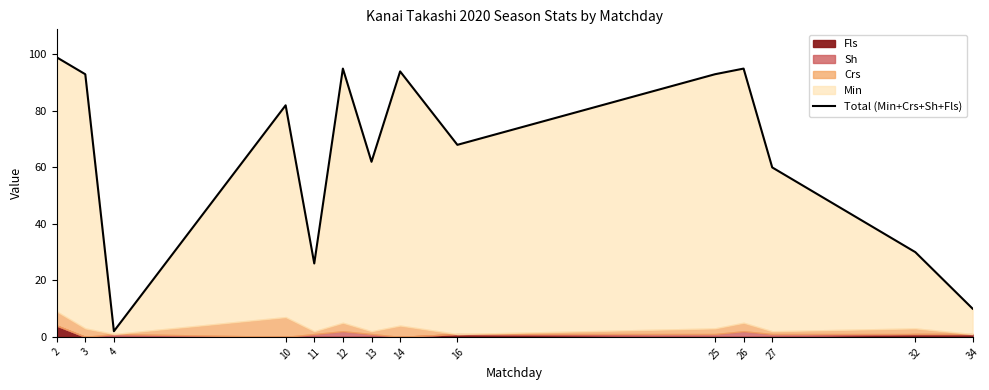

Which has a higher value, 2 or 34?

2